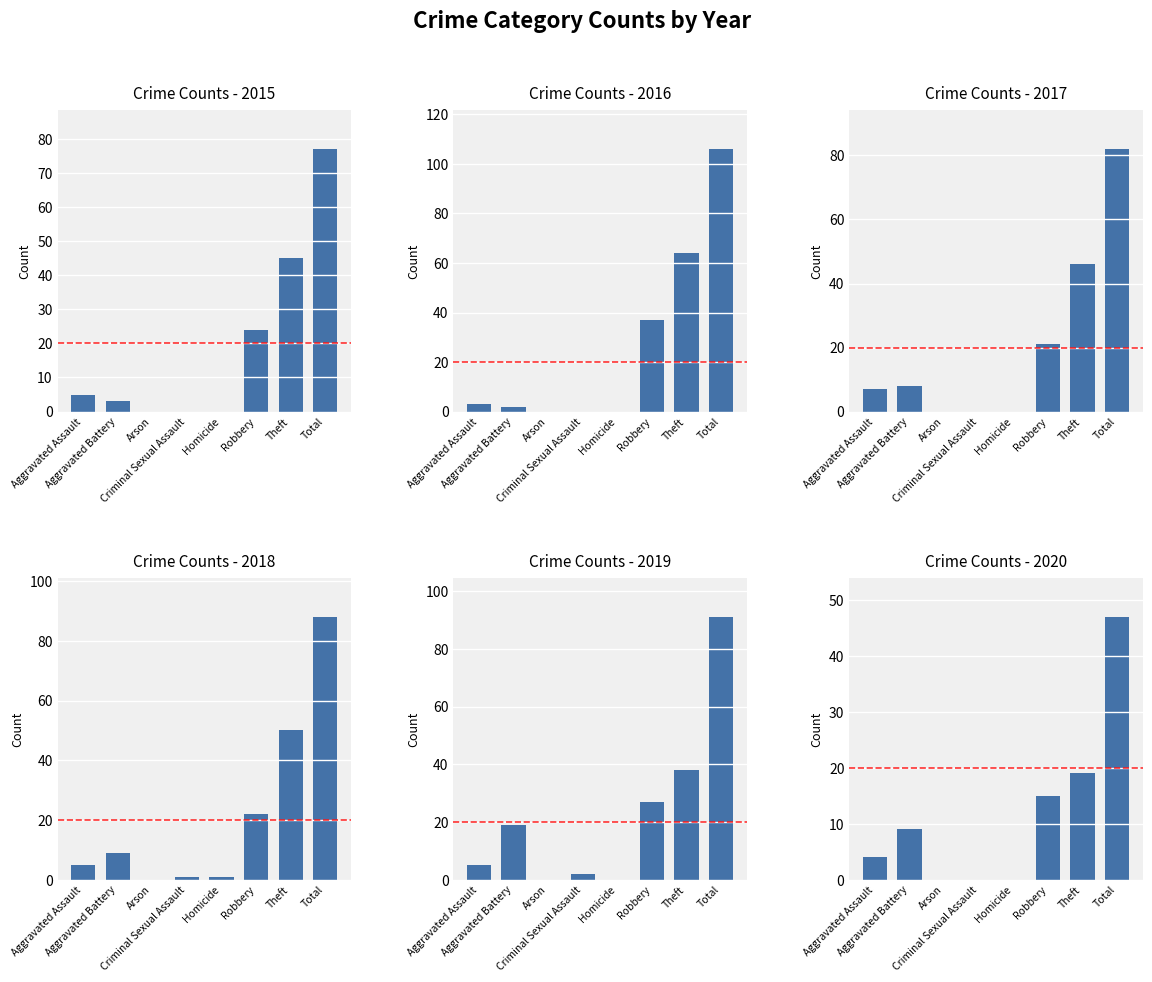

The value of 2018 at Aggravated Assault is 9. True or false?

False